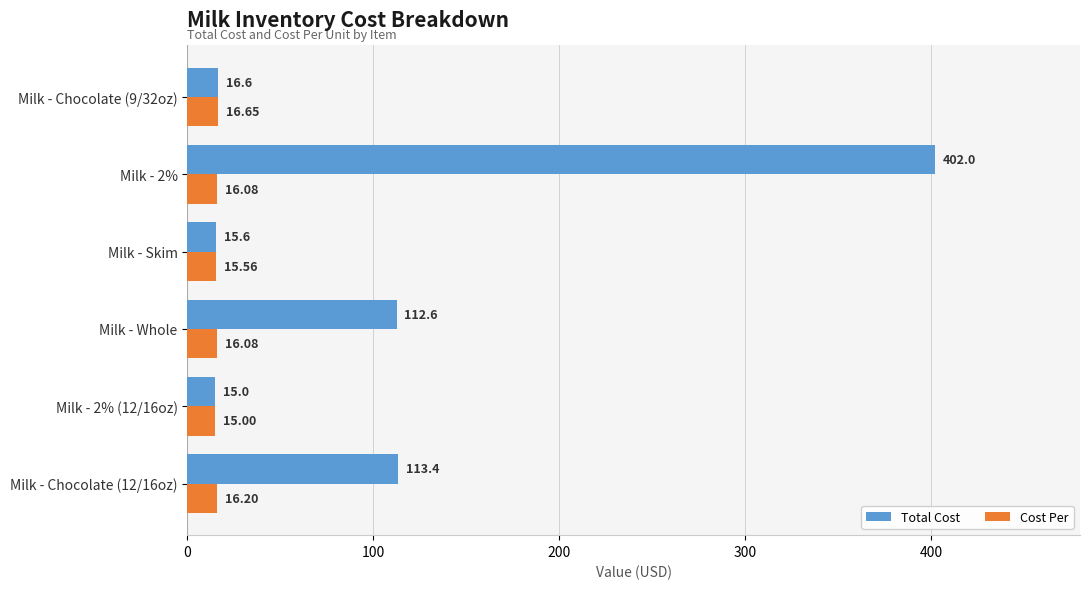

What is the difference between the second highest and second lowest values in the Cost Per series?

0.6